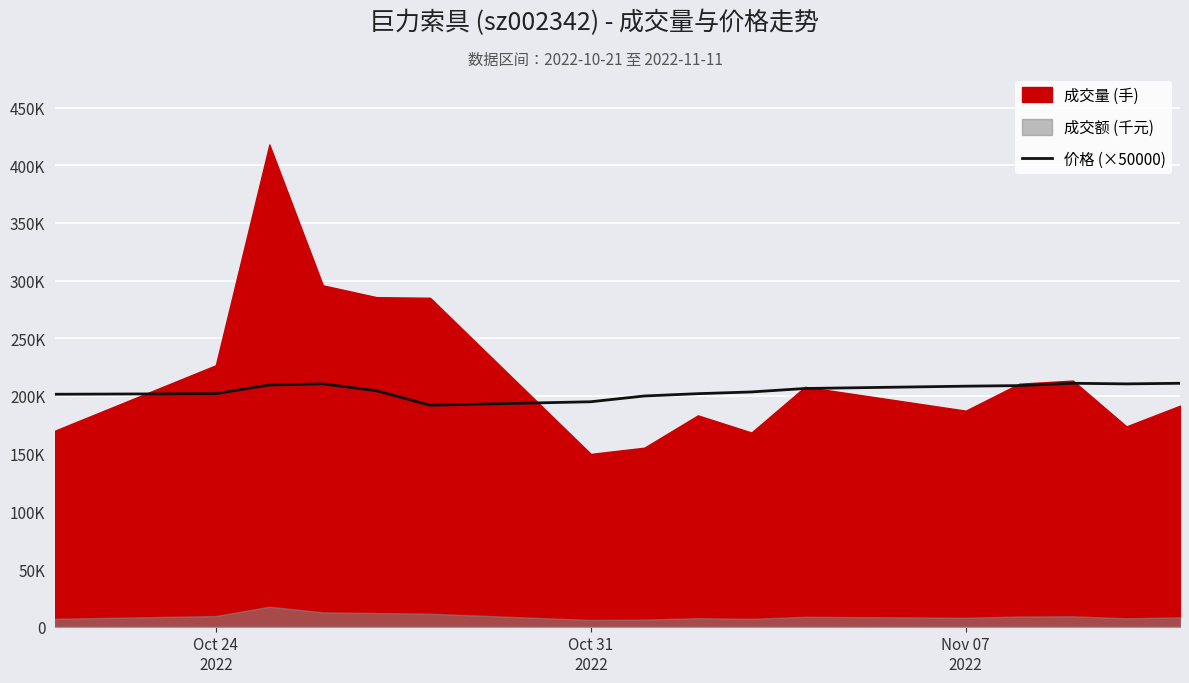

Where is the data nearest to the value 201500?

Oct 24
2022